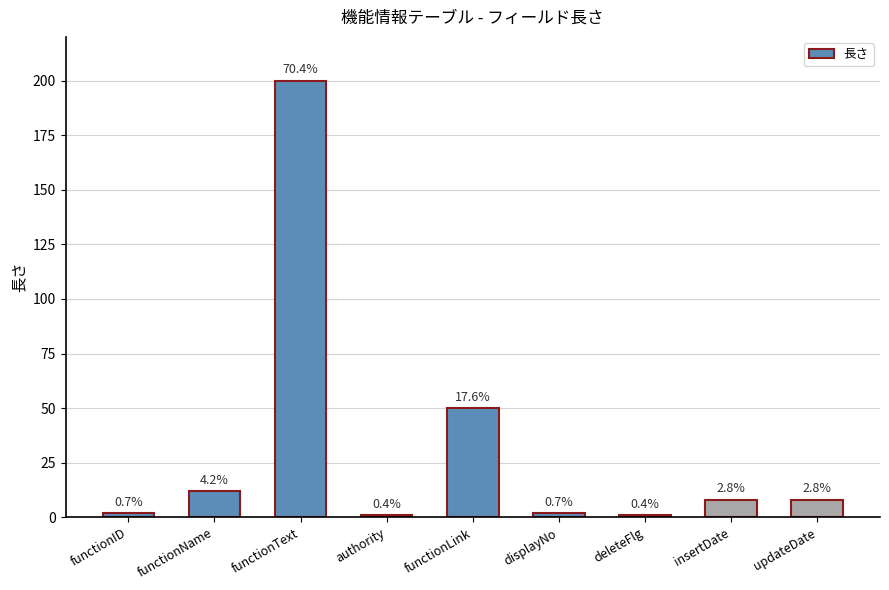

Where is the data nearest to the value 100?

functionLink